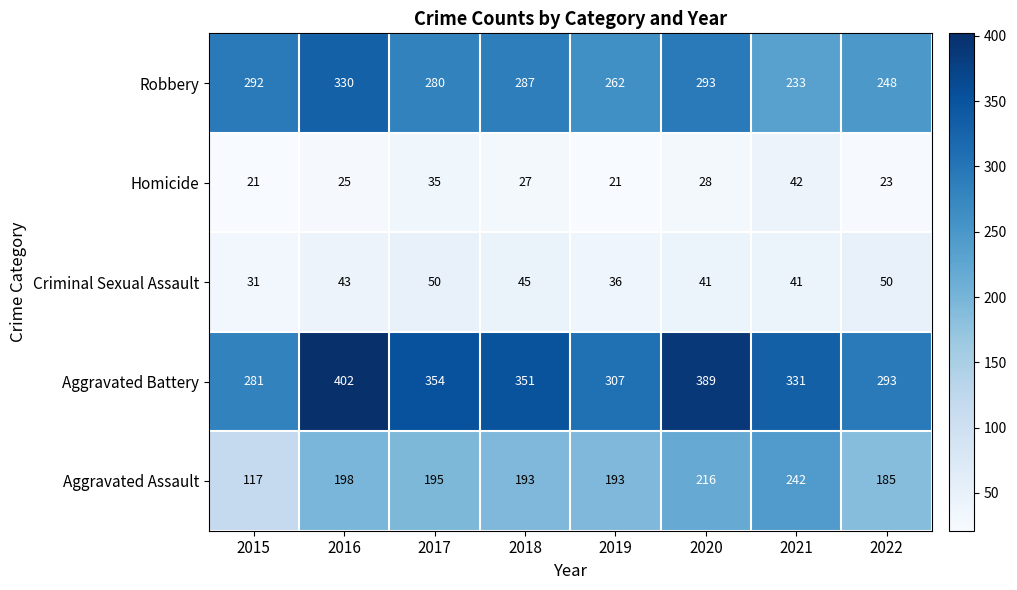

What value does the Aggravated Battery series have at 2016, to the nearest 10?

400